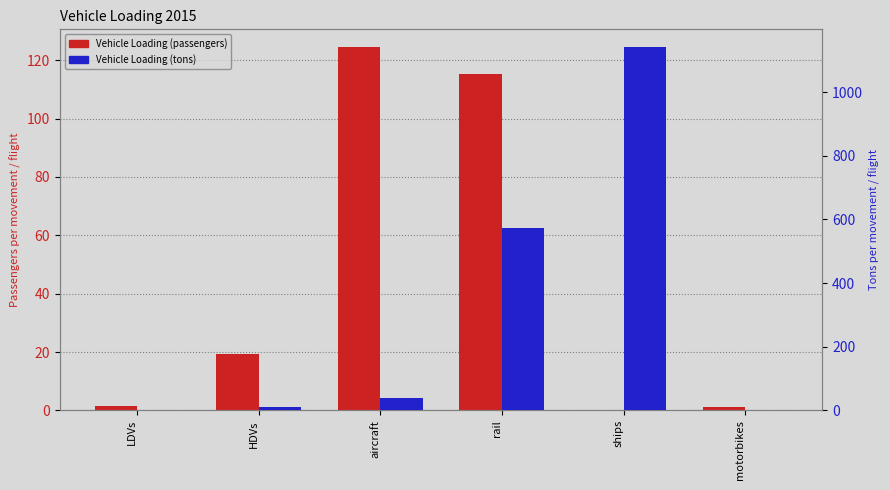

The value of Vehicle Loading (tons) at rail is 945.5. True or false?

False